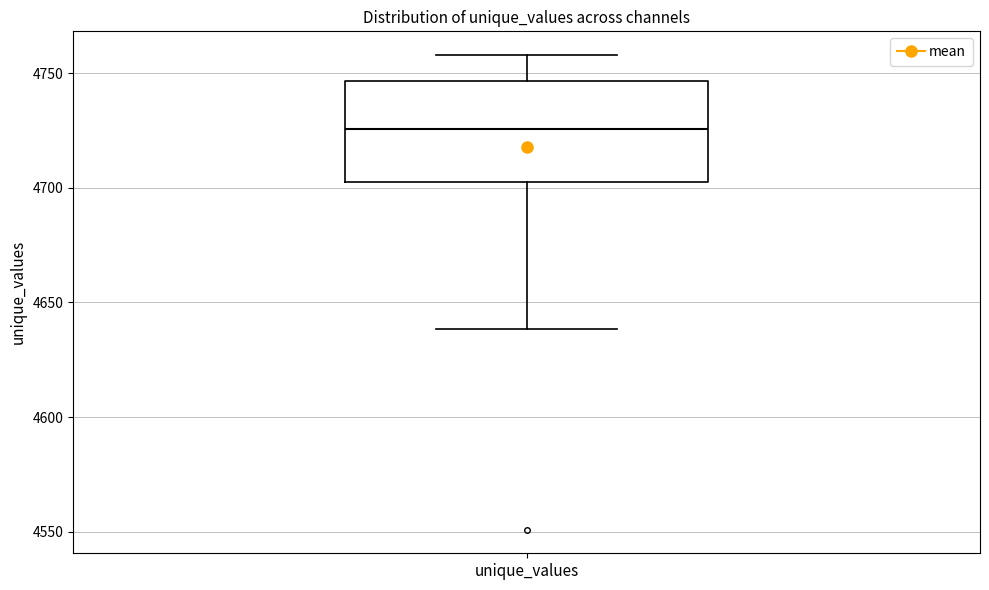

Where does the median line of the box for unique_values sit on the y-axis? The values are not printed on the chart, so give them approximately, as read against the axis.

4725